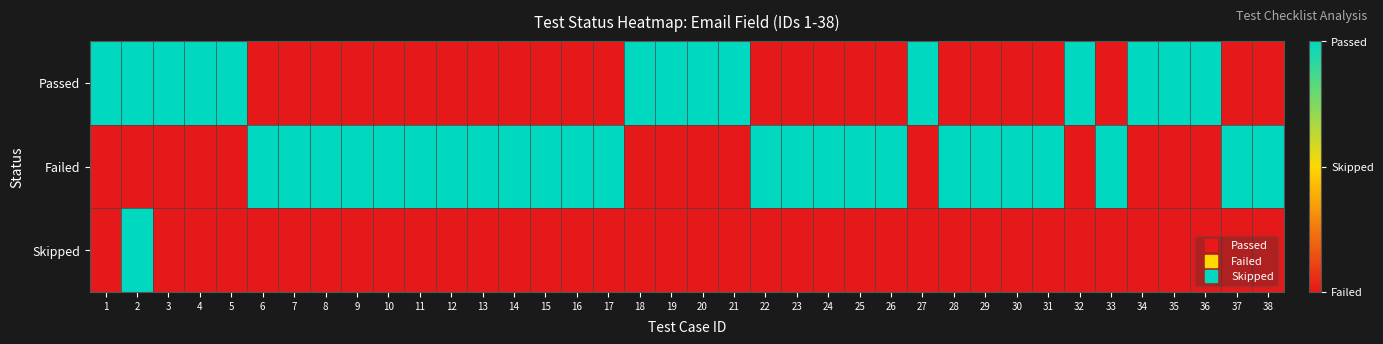

Reading left to right, transcribe all the data shown in this chart.

Passed: 1=1	2=1	3=1	4=1	5=1	6=0	7=0	8=0	9=0	10=0	11=0	12=0	13=0	14=0	15=0	16=0	17=0	18=1	19=1	20=1	21=1	22=0	23=0	24=0	25=0	26=0	27=1	28=0	29=0	30=0	31=0	32=1	33=0	34=1	35=1	36=1	37=0	38=0
Failed: 1=0	2=0	3=0	4=0	5=0	6=1	7=1	8=1	9=1	10=1	11=1	12=1	13=1	14=1	15=1	16=1	17=1	18=0	19=0	20=0	21=0	22=1	23=1	24=1	25=1	26=1	27=0	28=1	29=1	30=1	31=1	32=0	33=1	34=0	35=0	36=0	37=1	38=1
Skipped: 1=0	2=1	3=0	4=0	5=0	6=0	7=0	8=0	9=0	10=0	11=0	12=0	13=0	14=0	15=0	16=0	17=0	18=0	19=0	20=0	21=0	22=0	23=0	24=0	25=0	26=0	27=0	28=0	29=0	30=0	31=0	32=0	33=0	34=0	35=0	36=0	37=0	38=0